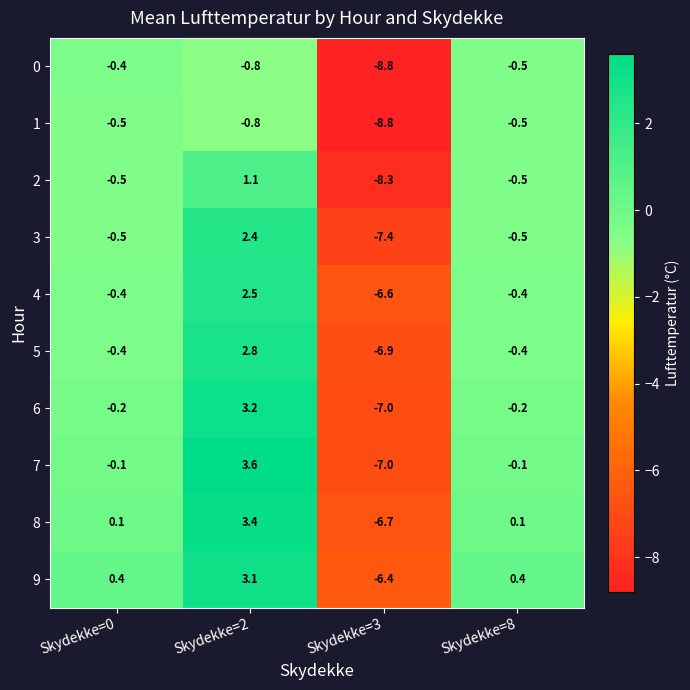

List the series in order of their peak value, highest first.

7, 8, 6, 9, 5, 4, 3, 2, 0, 1